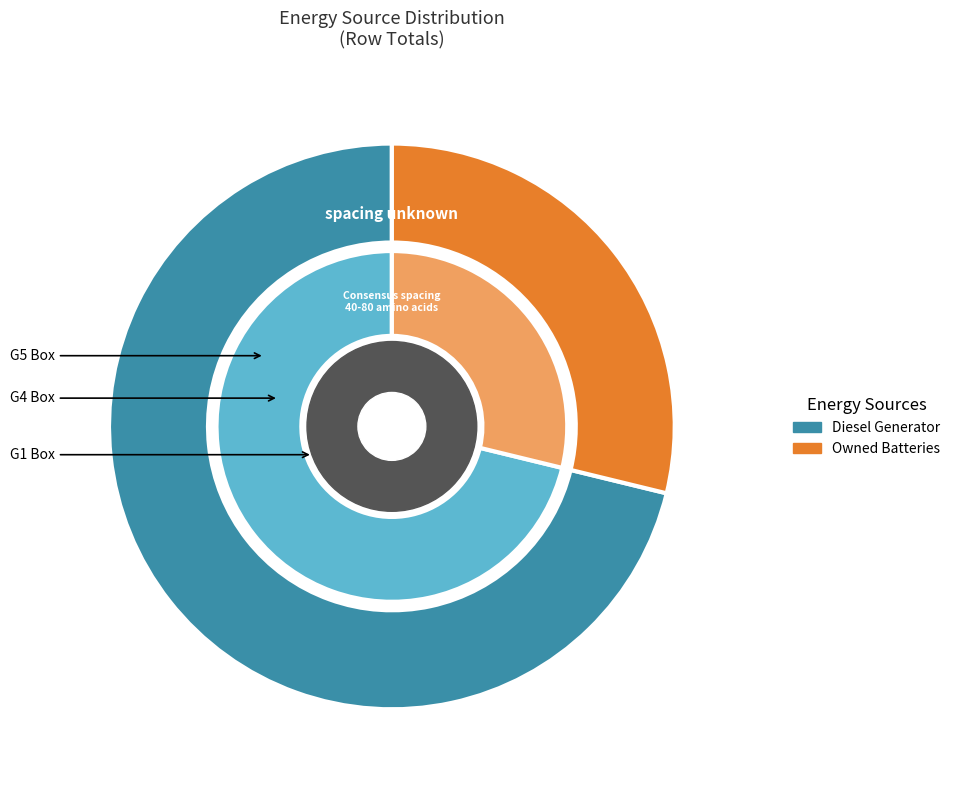

What percentage is NOT represented by 12?

77.8%